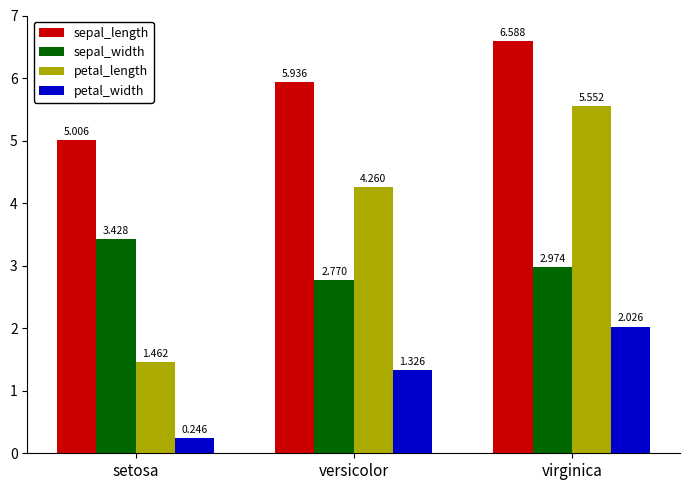

What are all the series names shown in the legend?

sepal_length, sepal_width, petal_length, petal_width